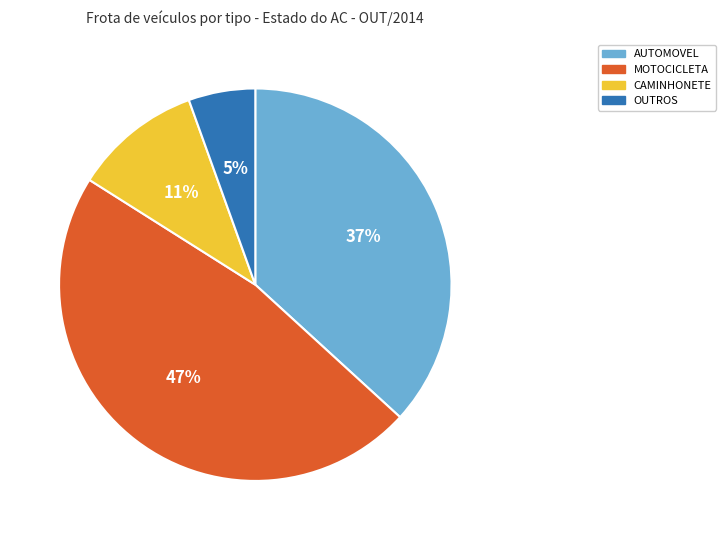

Between AUTOMOVEL and CAMINHONETE, which is larger?

AUTOMOVEL